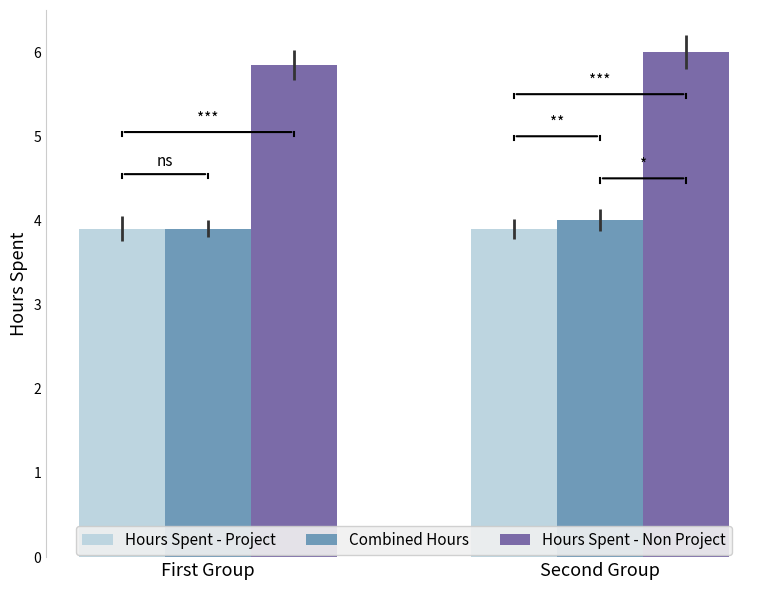

What is the minimum value shown in the chart?

3.9